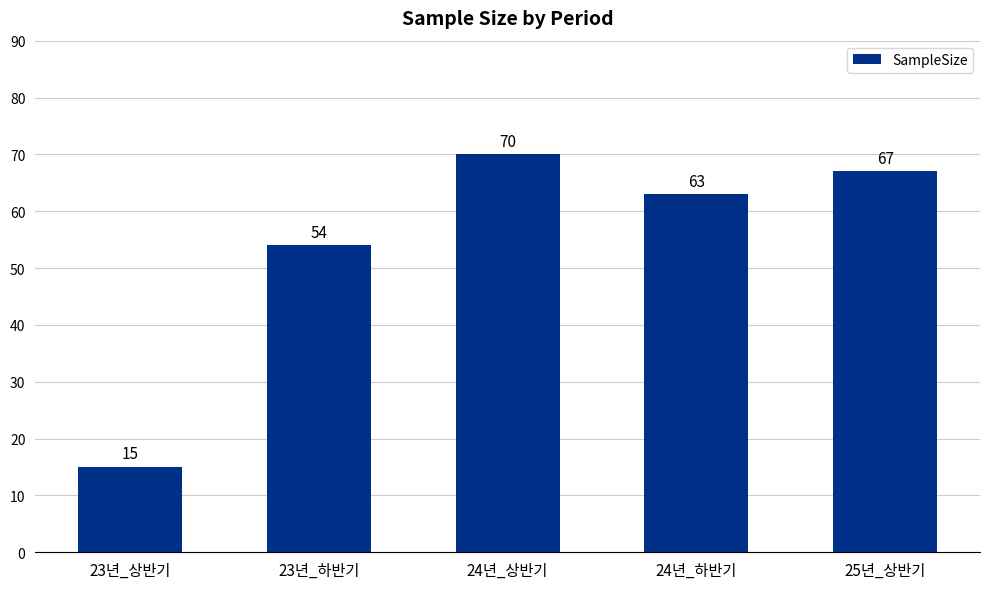

Count the number of data series in this chart.

1